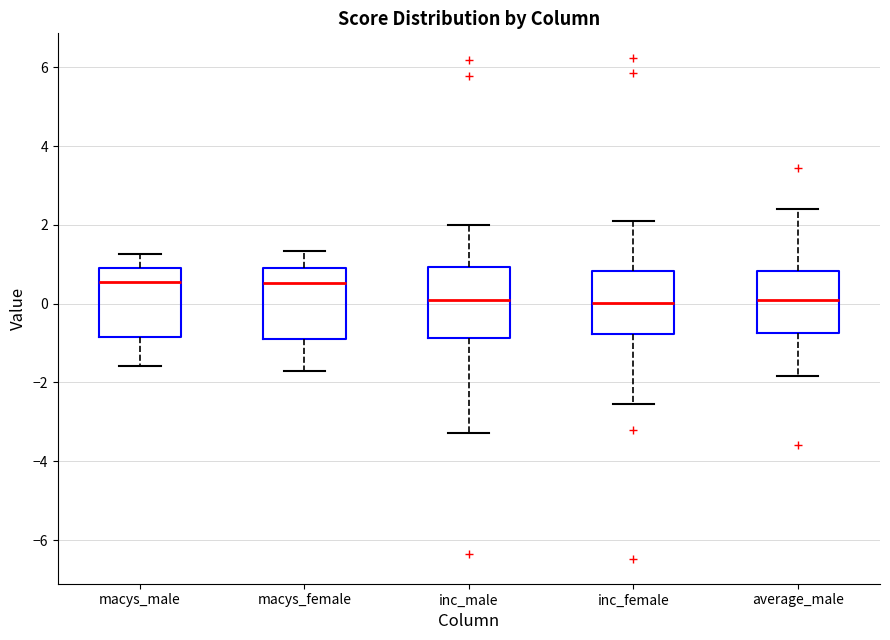

Reading left to right, transcribe this box plot: for each box, give where its median line is, the range the box spans, and where its two whiskers end, as read against the y-axis. The values are not printed on the chart, so give them approximately, as read against the axis.

macys_male: median 0.6, box -0.8 to 1.0, whiskers -1.6 to 1.2
macys_female: median 0.6, box -1.0 to 1.0, whiskers -1.8 to 1.4
inc_male: median 0.0, box -0.8 to 1.0, whiskers -3.2 to 2.0
inc_female: median 0.0, box -0.8 to 0.8, whiskers -2.6 to 2.2
average_male: median 0.0, box -0.8 to 0.8, whiskers -1.8 to 2.4